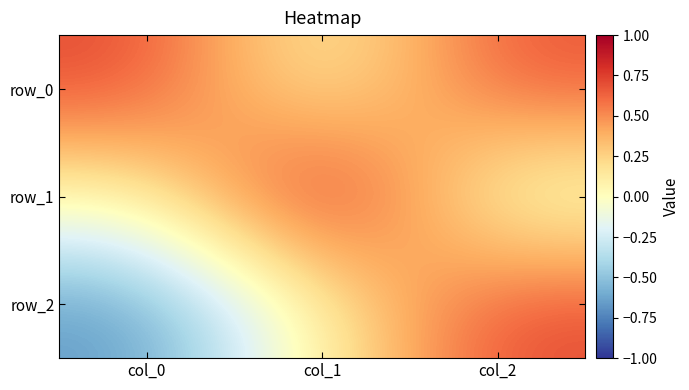

Where is row_1 nearest to the value 0?

col_0